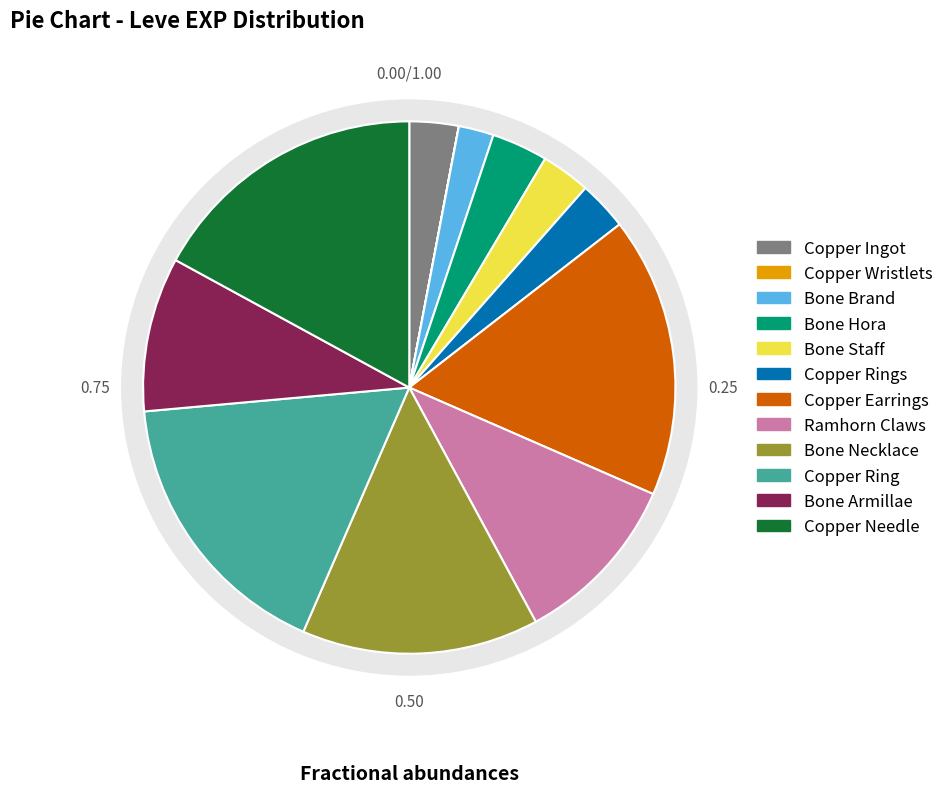

True or false: Bone Armillae accounts for 9% of the total.

True